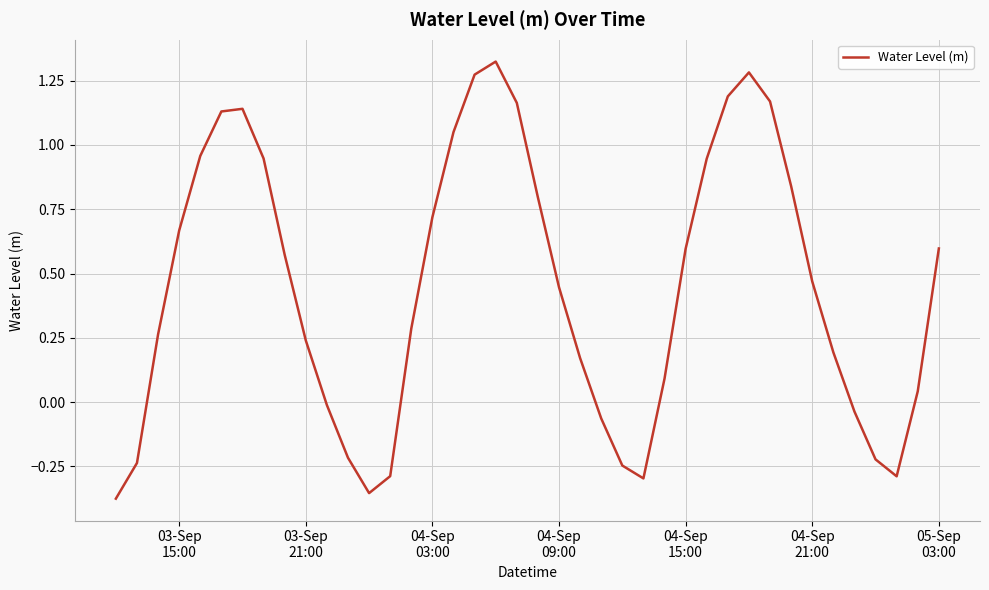

What is the difference between the maximum and minimum values?

1.7